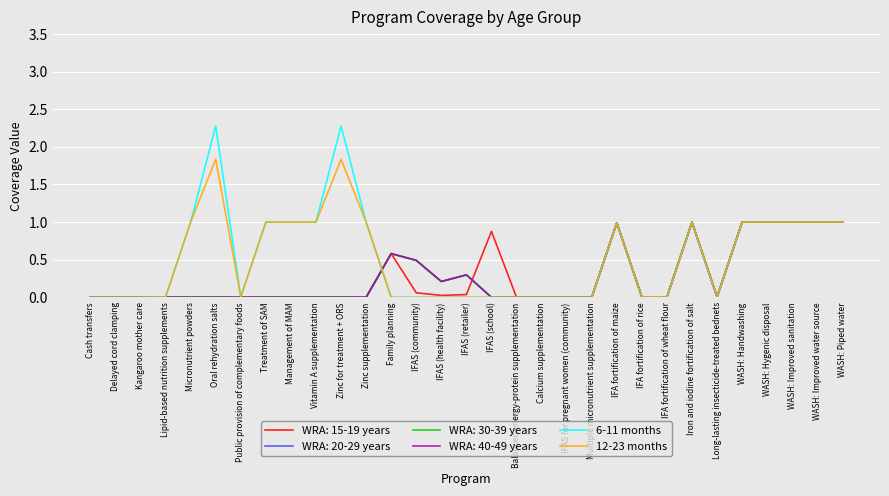

What is the total value across all series at Vitamin A supplementation?

2.0